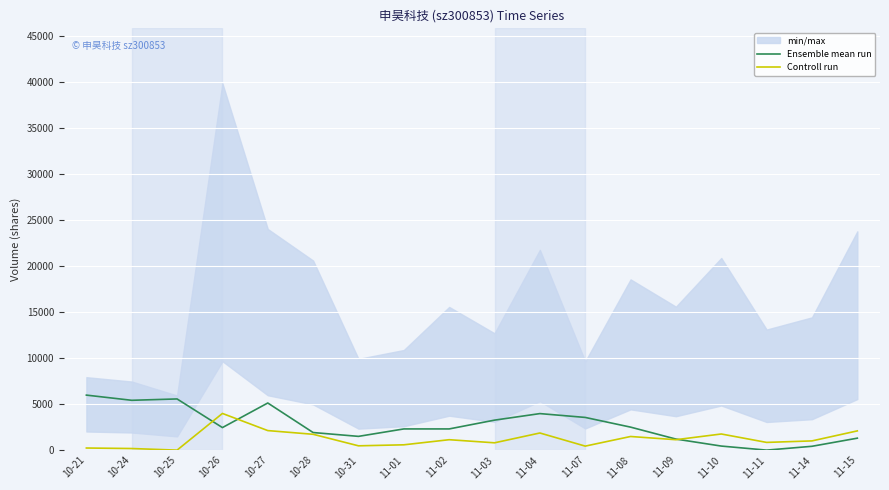

What is the average value of the Controll run series?

1210.6